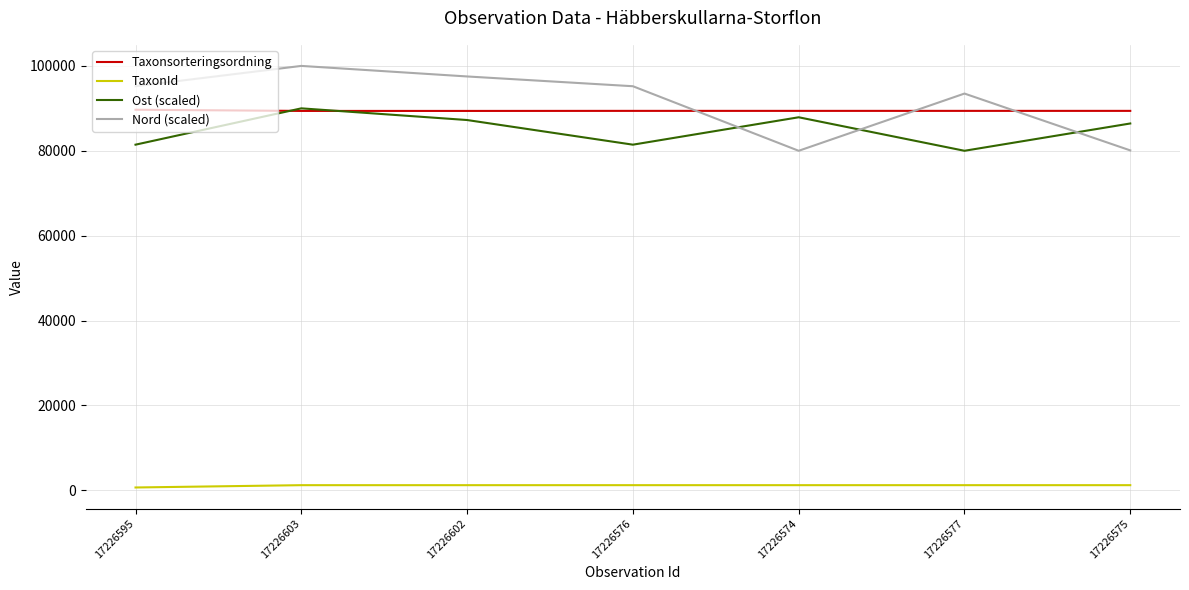

What is the maximum value shown in the chart?

100000.0